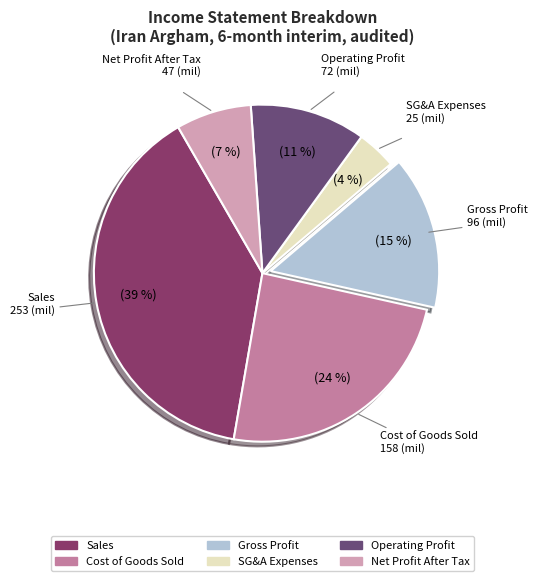

Rank the categories by value from lowest to highest.

SG&A Expenses, Net Profit After Tax, Operating Profit, Gross Profit, Cost of Goods Sold, Sales